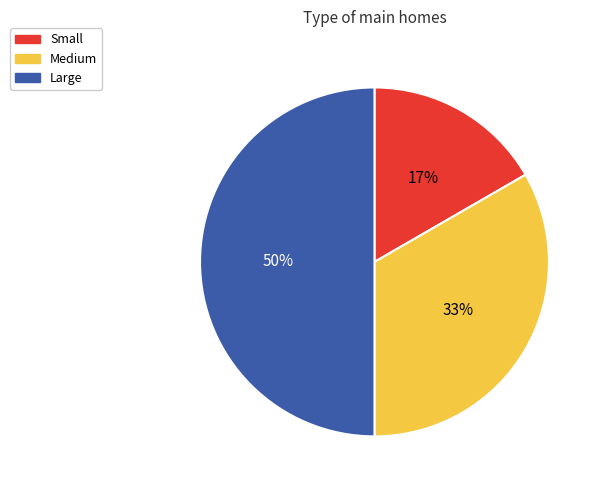

Which slice is the largest?

Large